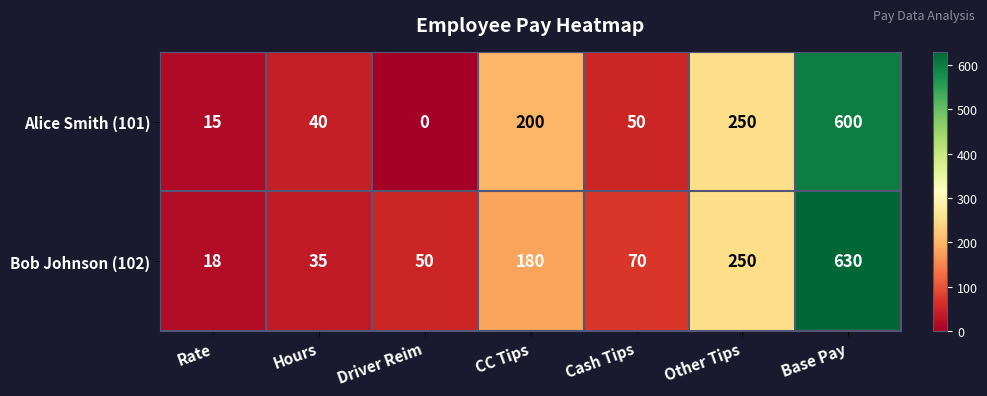

What is the total value across all series at CC Tips?

380